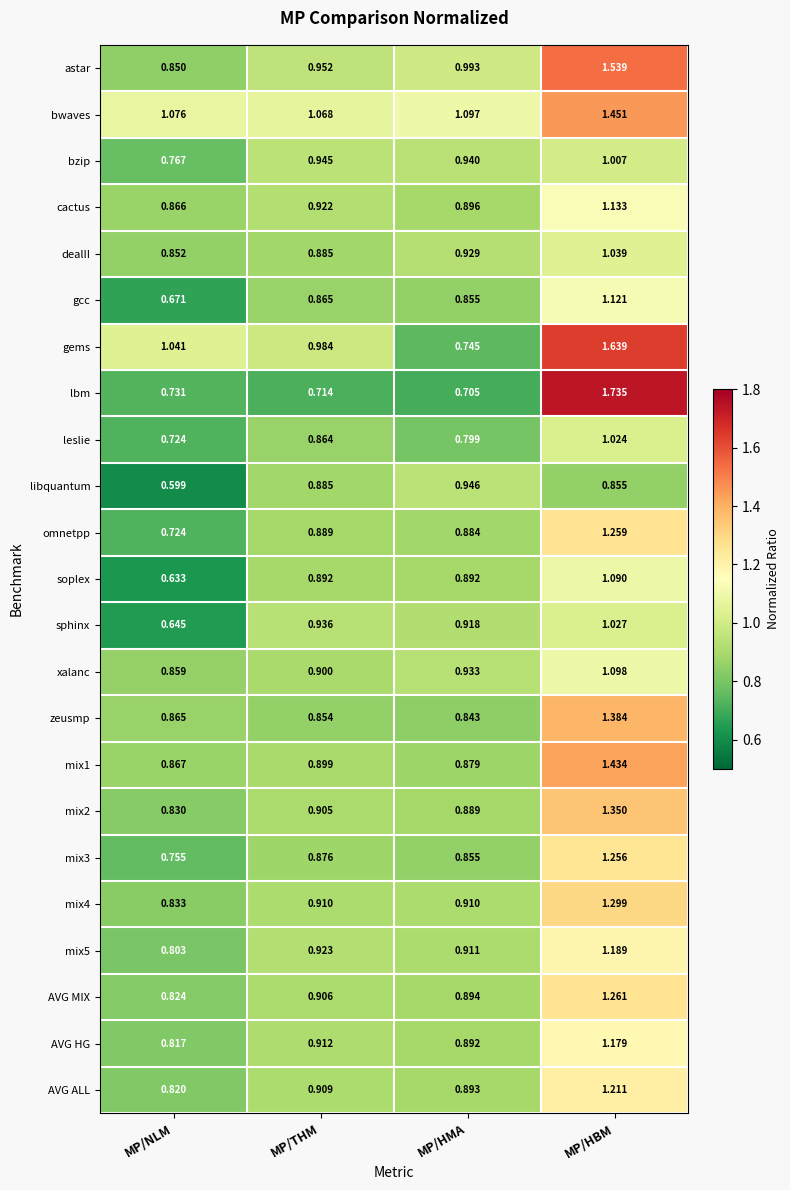

Rank the categories by bzip value from highest to lowest.

MP/HBM, MP/THM, MP/HMA, MP/NLM